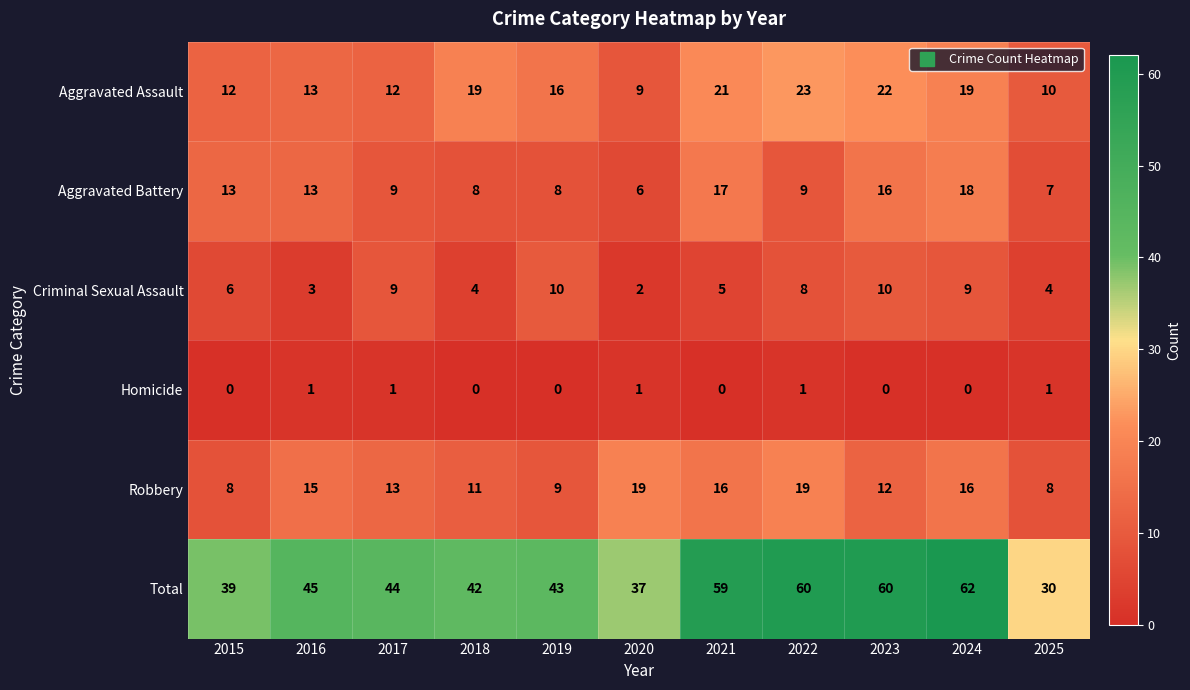

Which series has the widest spread of values?

Total